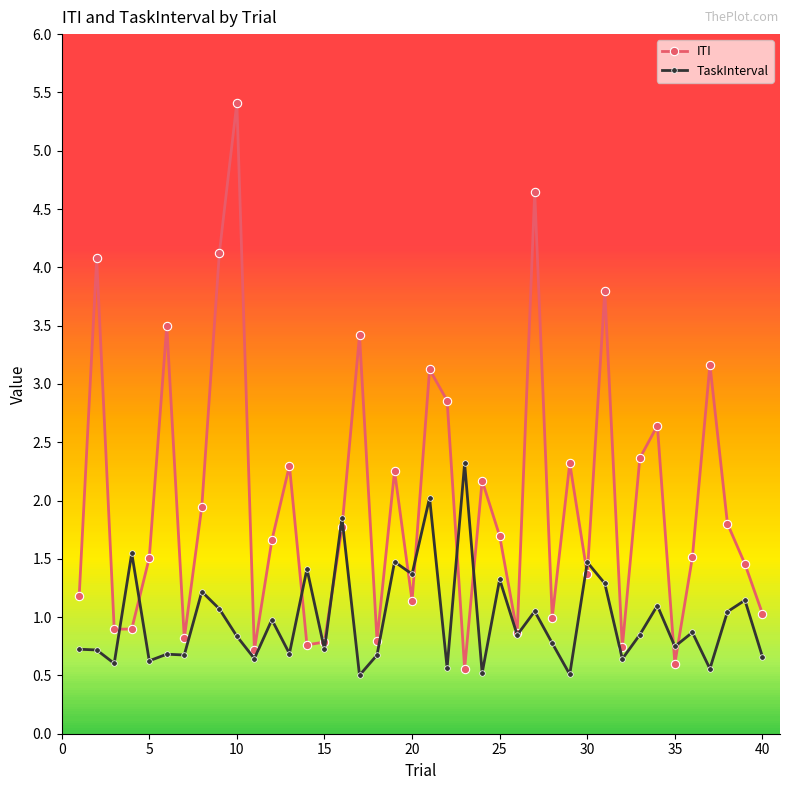

After their last crossing, which series has the higher values: TaskInterval or ITI?

ITI